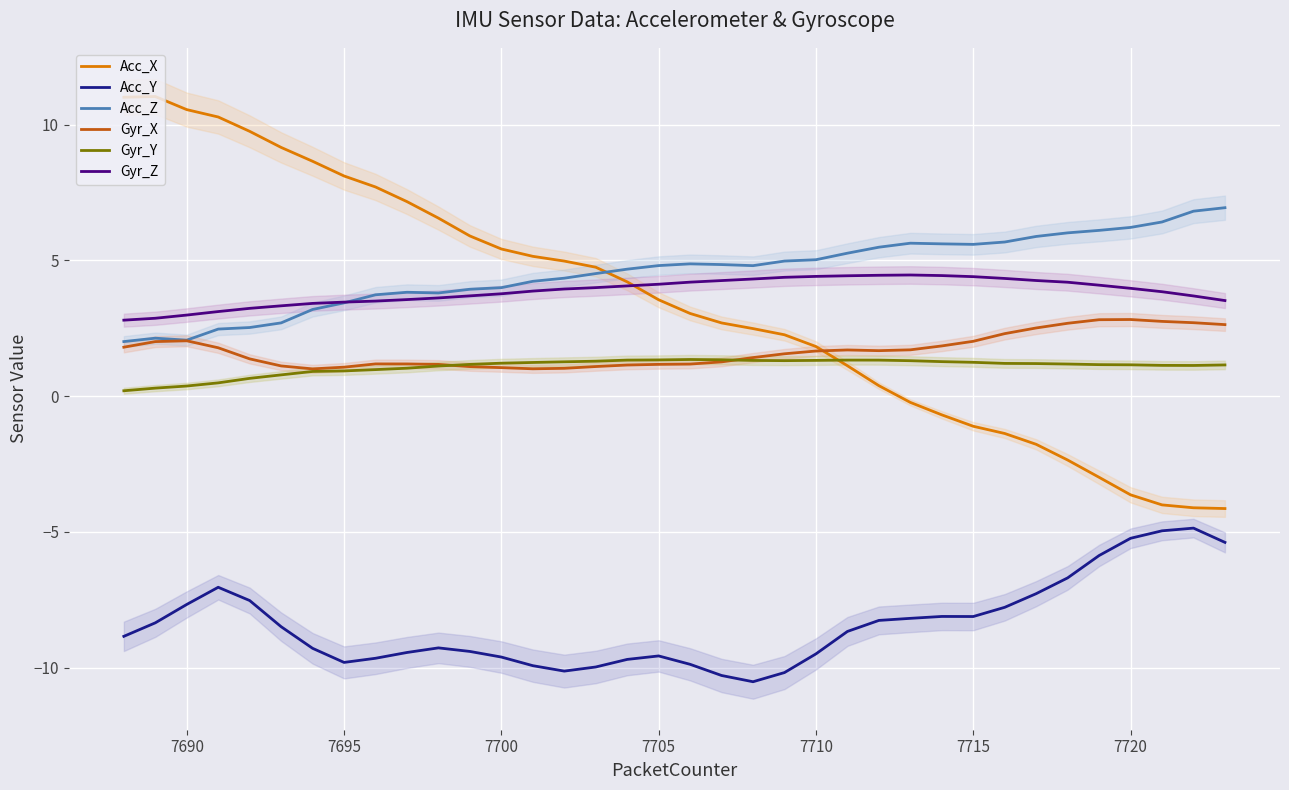

Is it true that Acc_Z equals 5.0 at 7710?

True